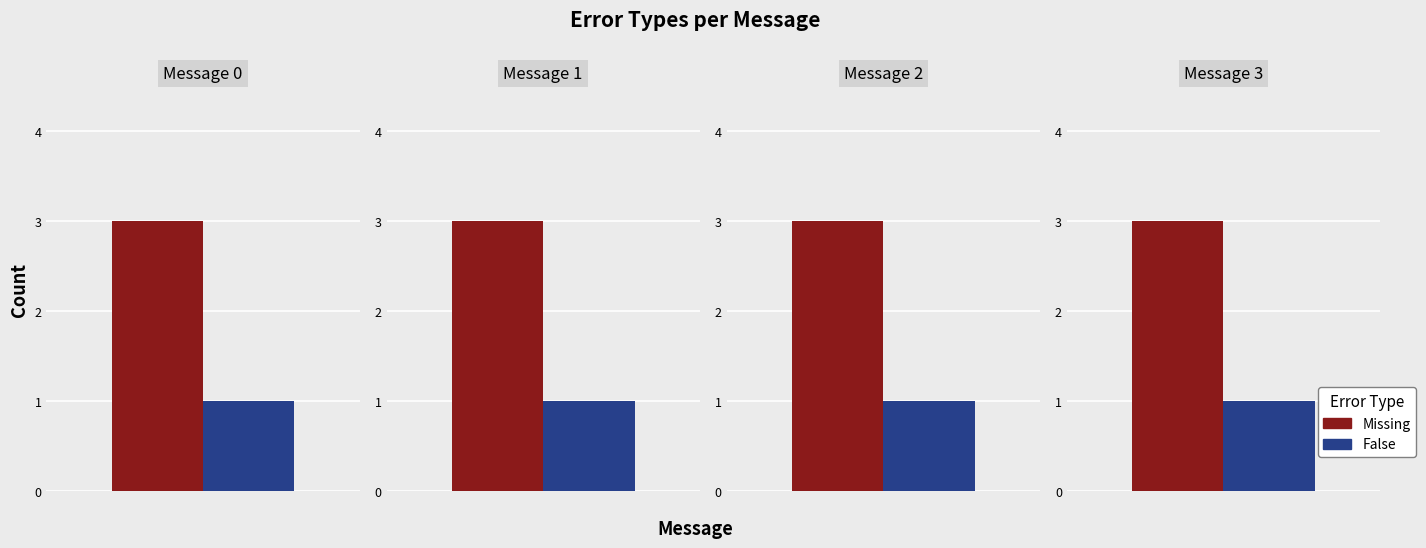

Are the bars horizontal?

No